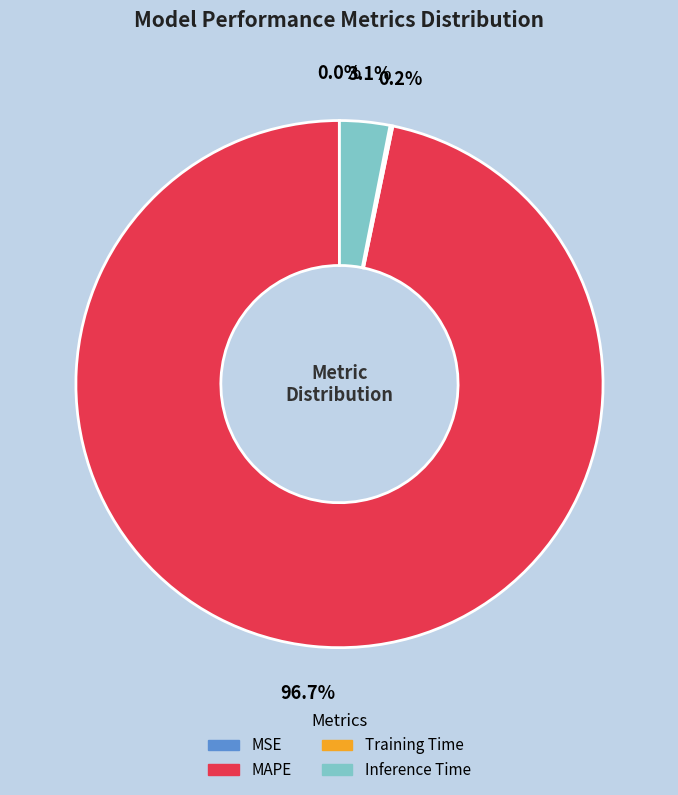

How much of the chart is everything except Inference Time?

96.9%